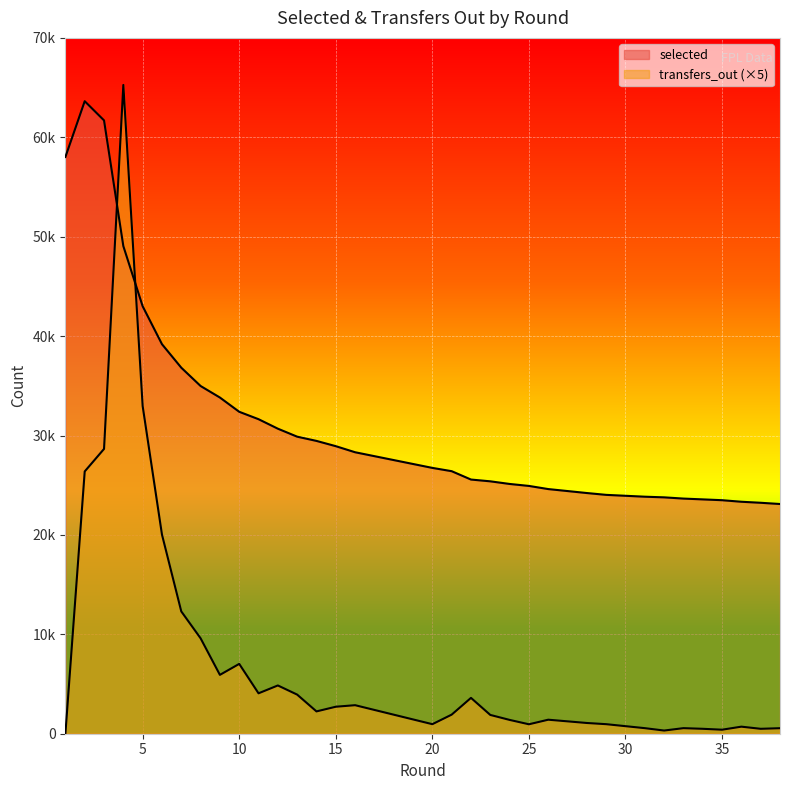

Which series changed the most between 20 and 37?

selected